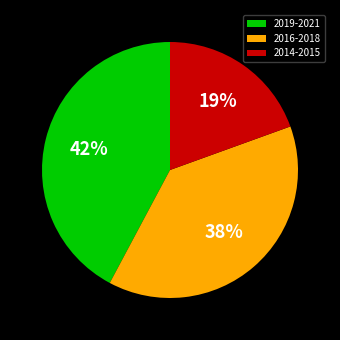

True or false: 2019-2021 accounts for 42% of the total.

True